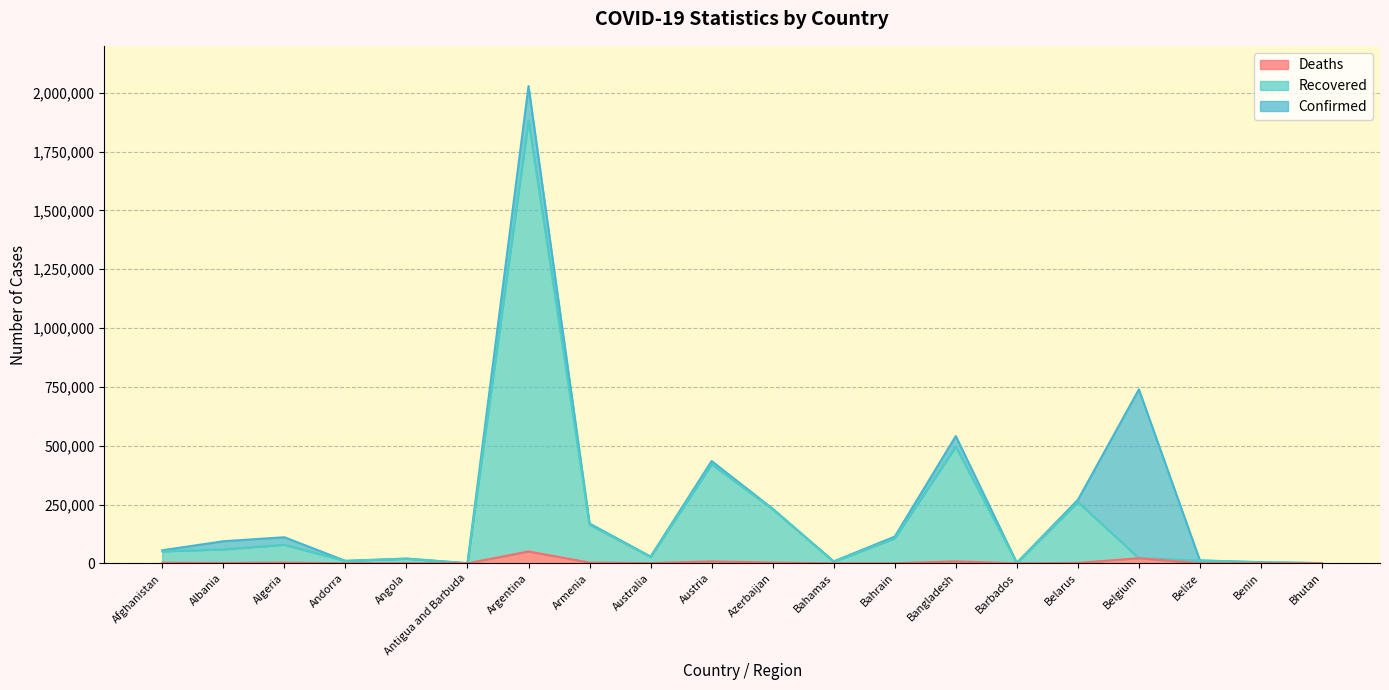

List the series in order of their overall mean, highest first.

Confirmed, Recovered, Deaths